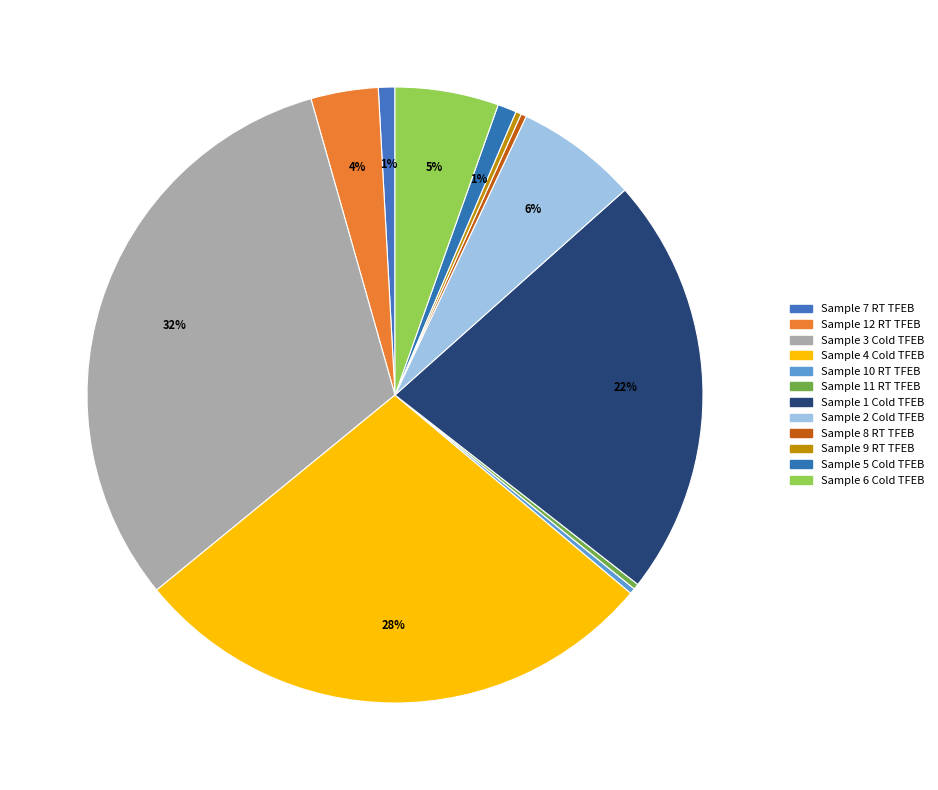

Count the number of slices in the pie.

12